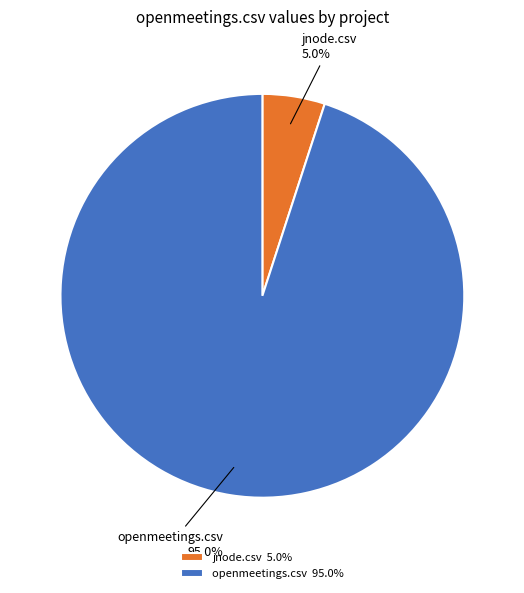

Is it true that jnode.csv is 5% of the pie?

True